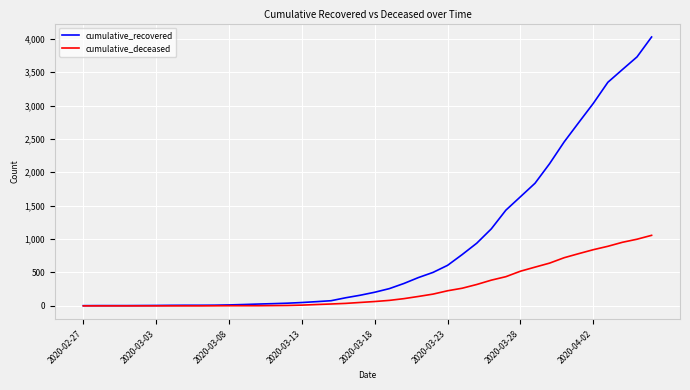

Which series has the largest total across all categories?

cumulative_recovered